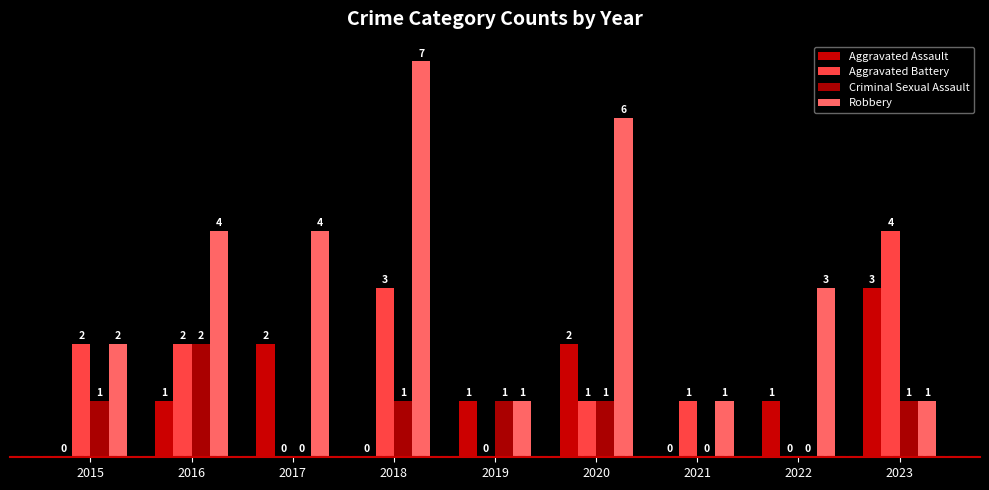

True or false: Criminal Sexual Assault has a value of 1 at 2022.

False